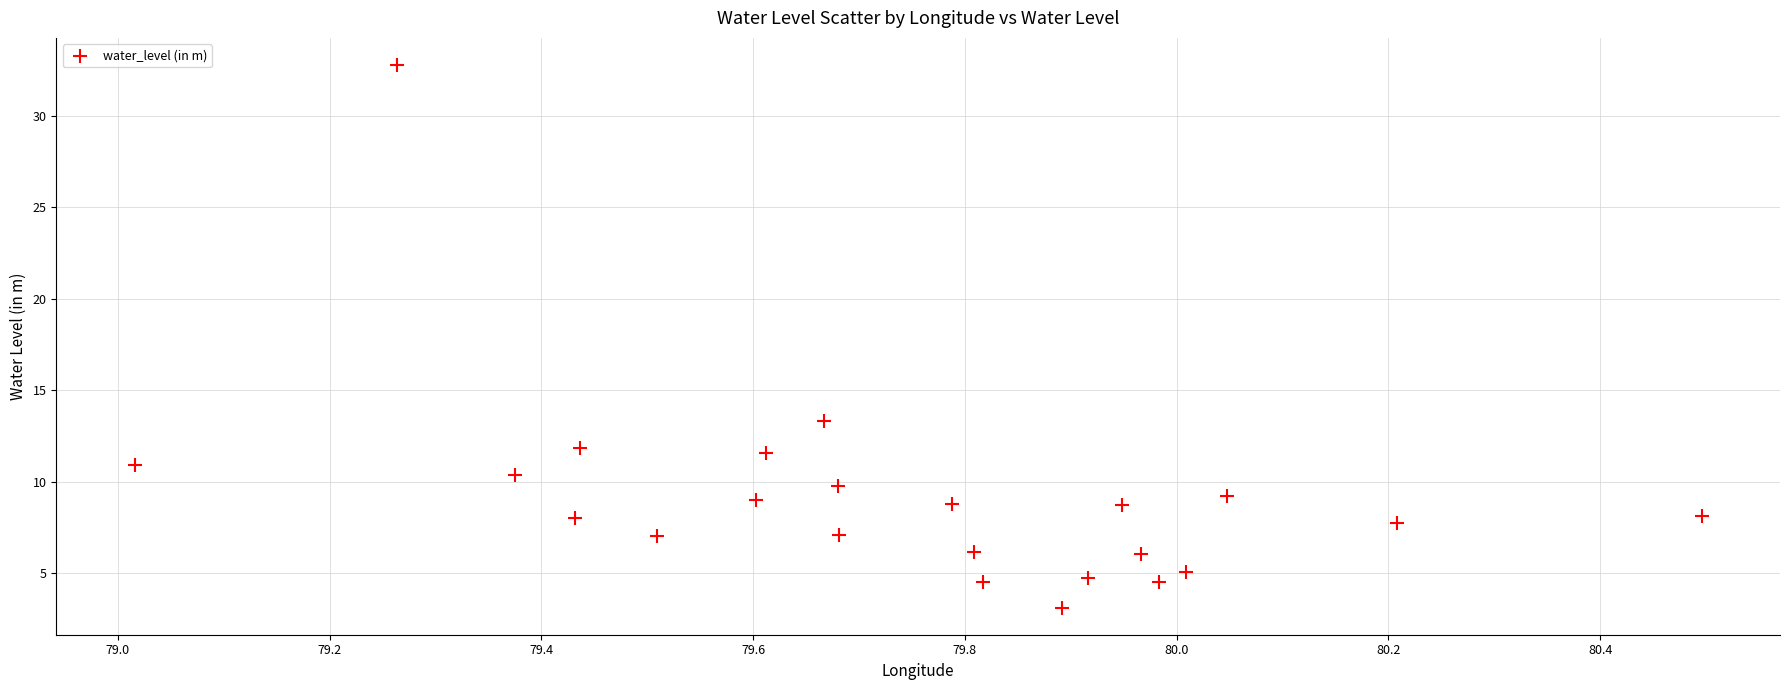

What Y value in the scatter plot is closest to 17?

13.3